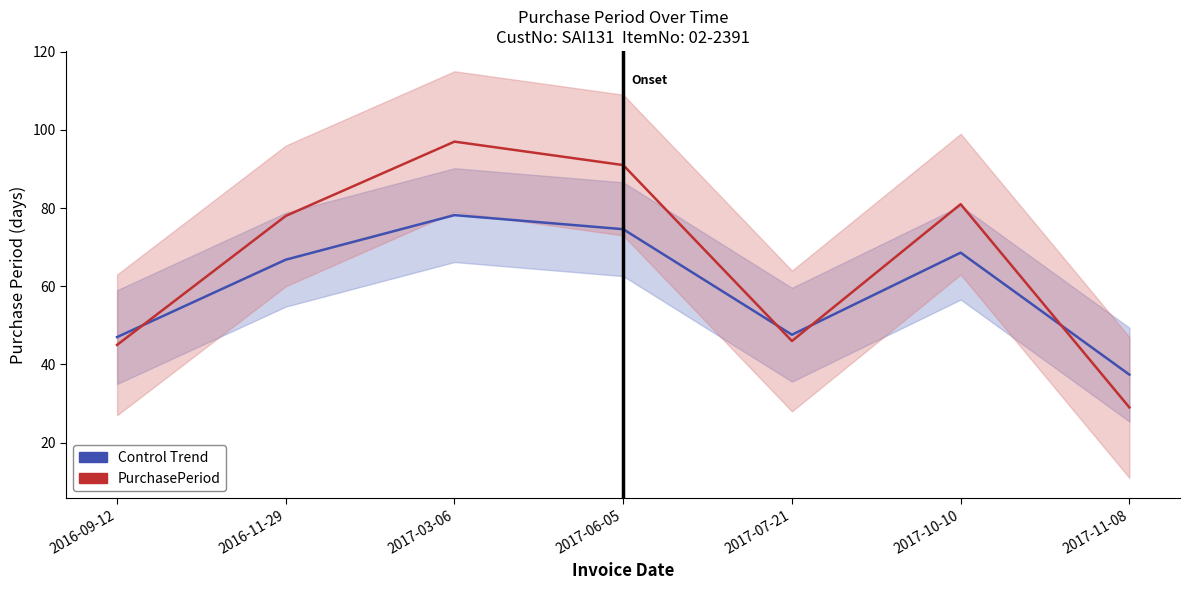

True or false: Control Trend has a value of 37.4 at 2017-11-08.

True